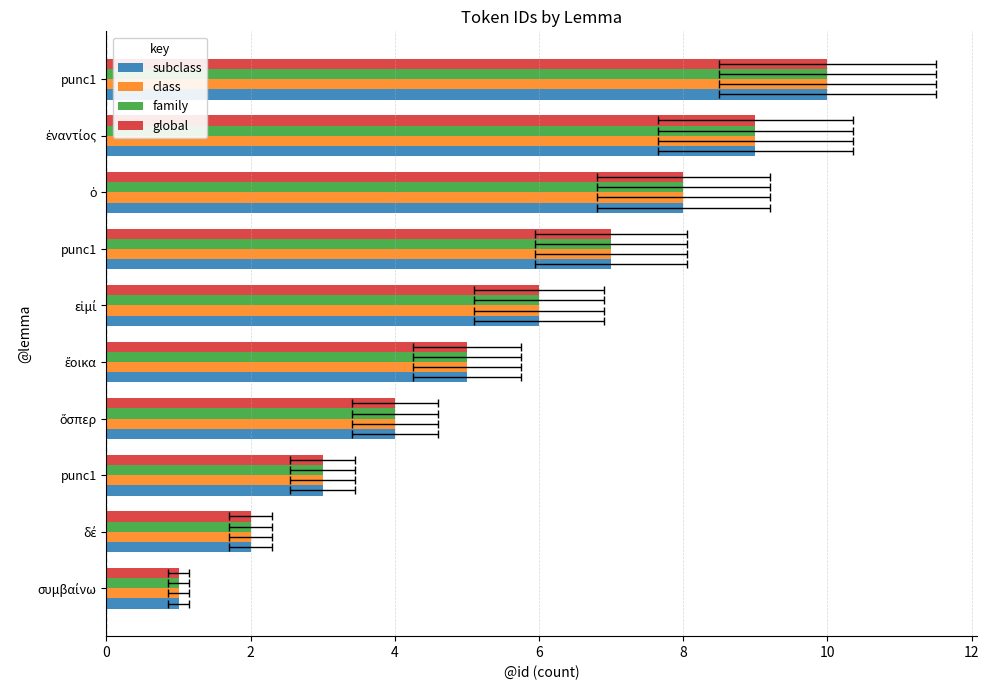

How many distinct data groups are displayed?

4